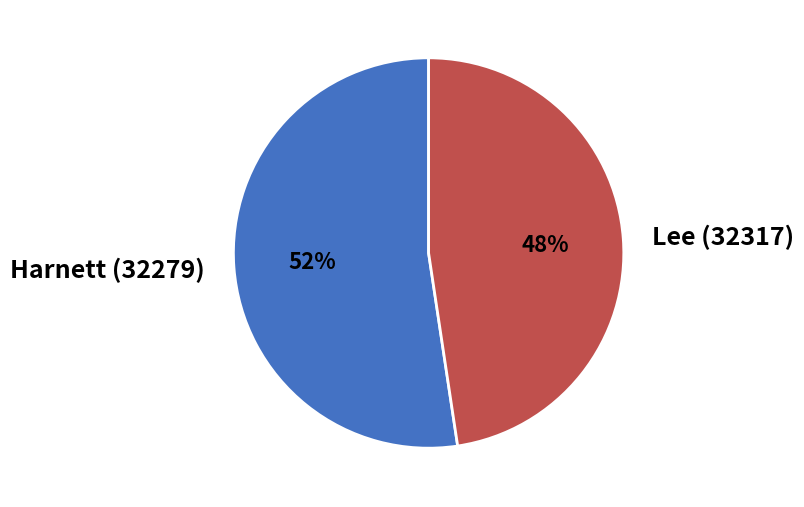

Which has a higher value, Lee (32317) or Harnett (32279)?

Harnett (32279)